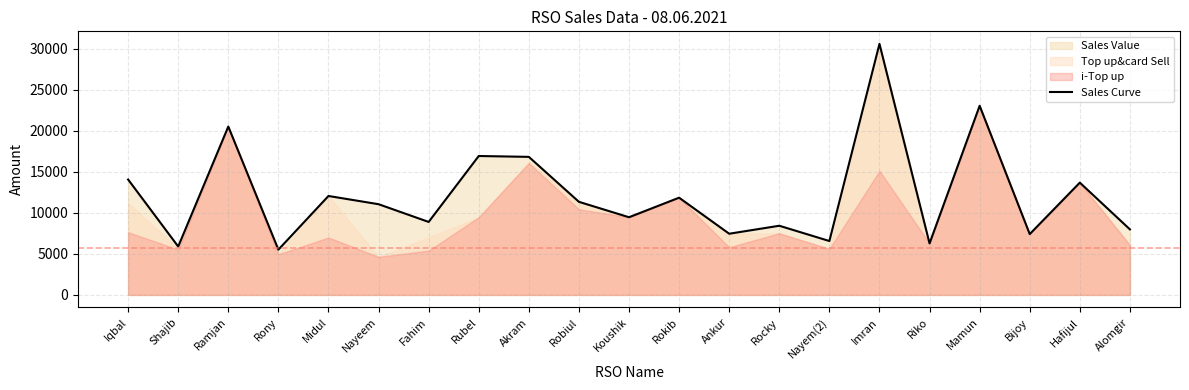

Does the chart display data point markers on the line(s)?

No